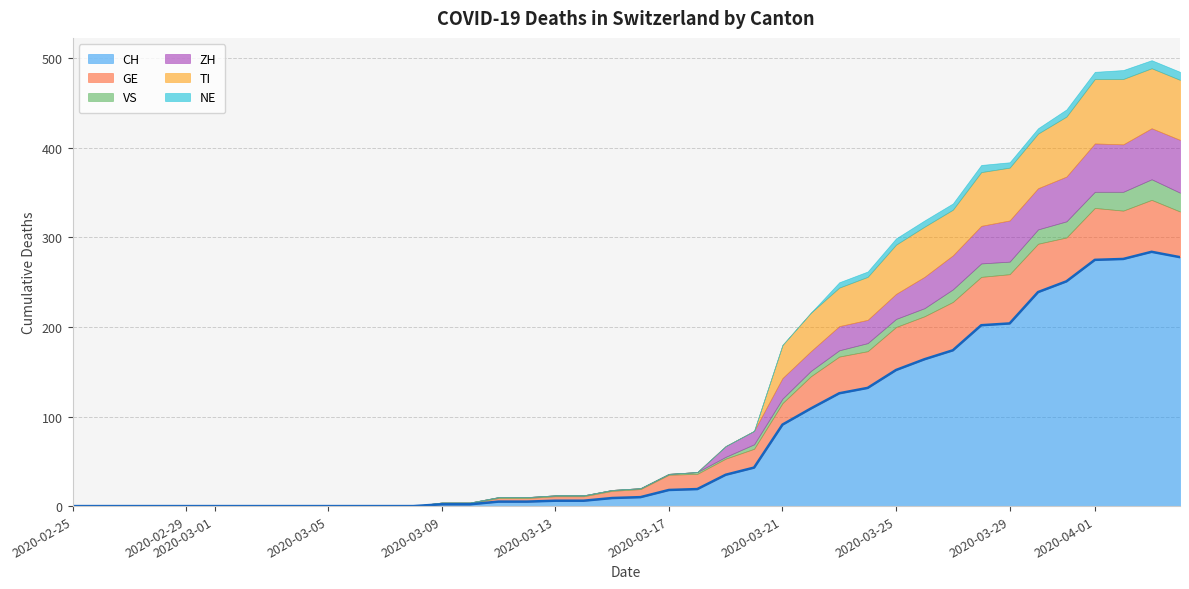

Rank the series by their maximum value, from highest to lowest.

CH, TI, ZH, GE, VS, NE